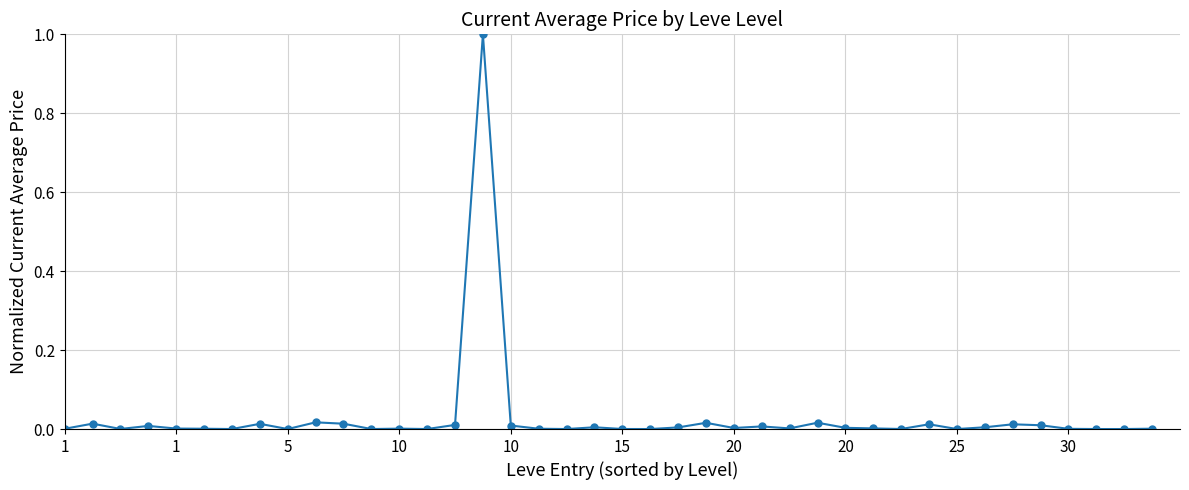

What is the sum of all values?

1.2